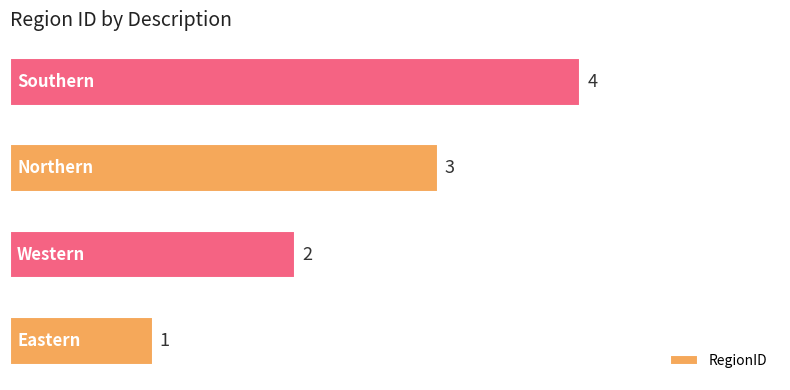

What is the minimum value shown in the chart?

1